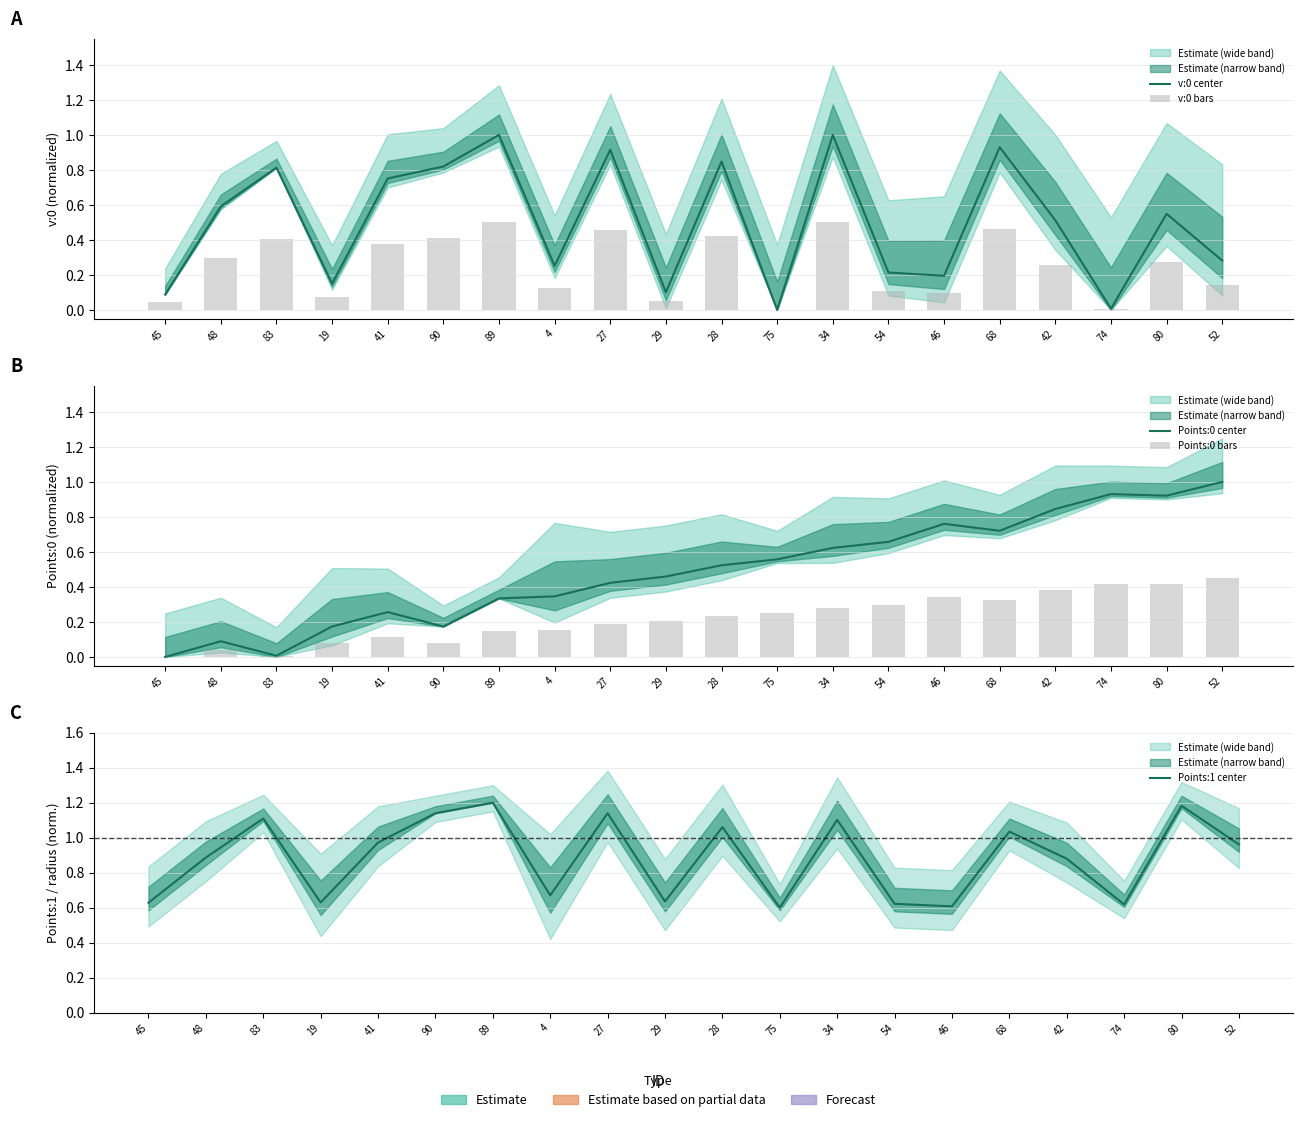

What is the difference between the maximum and minimum values in the Points:0 bars series?

0.5